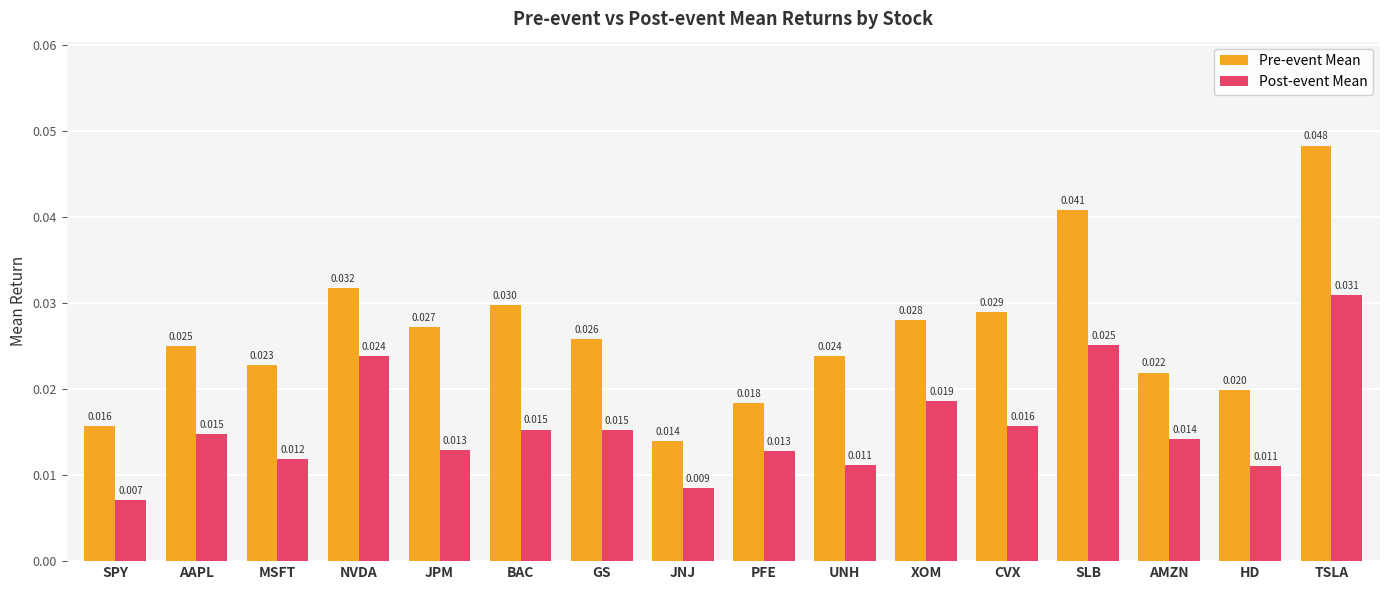

What are all the series names shown in the legend?

Pre-event Mean, Post-event Mean